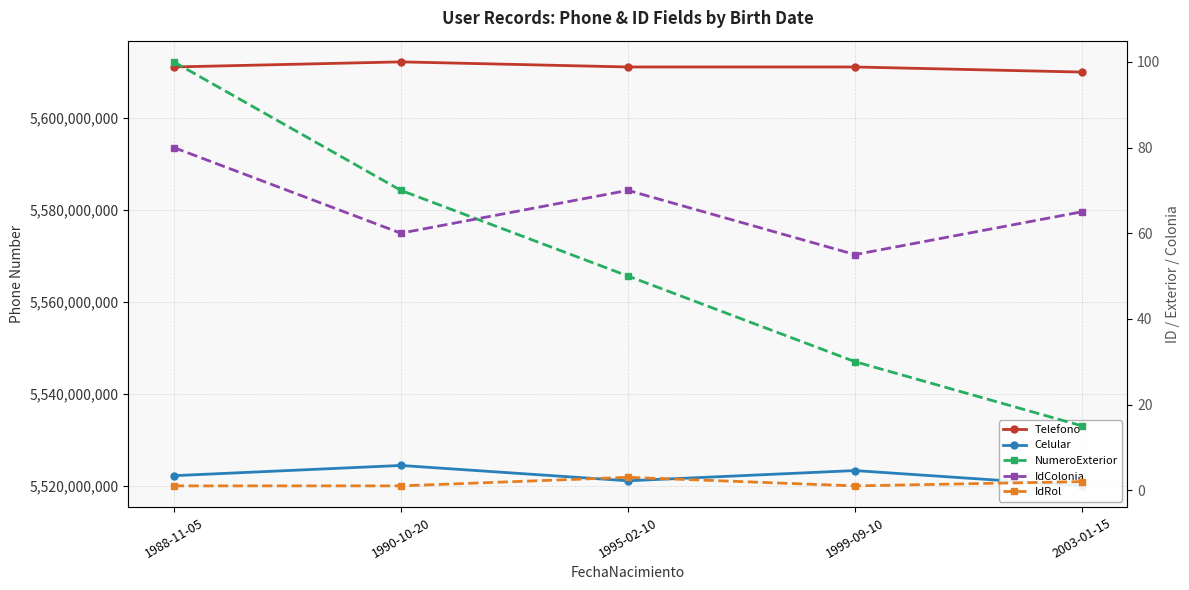

At how many categories does at least one series exceed 2600152406?

5